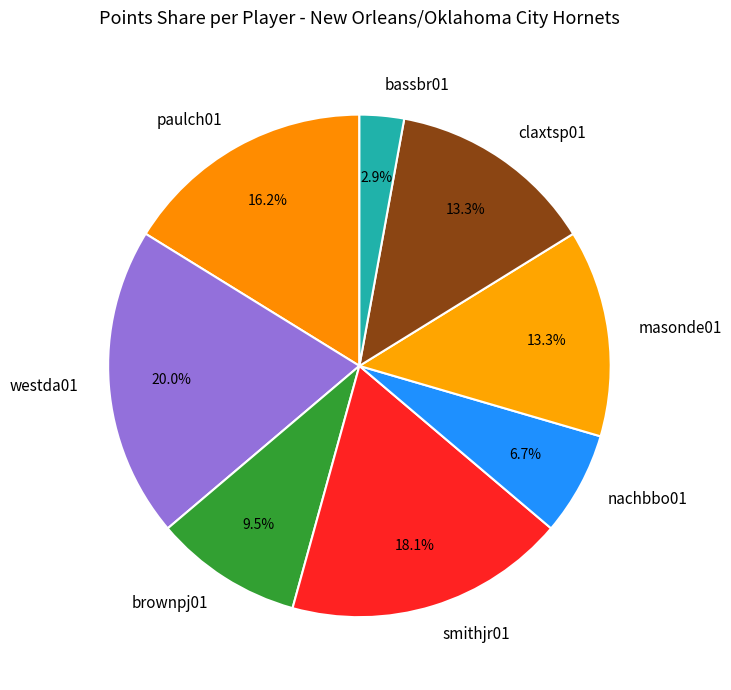

Do smithjr01 and nachbbo01 together represent more than half of the pie?

No